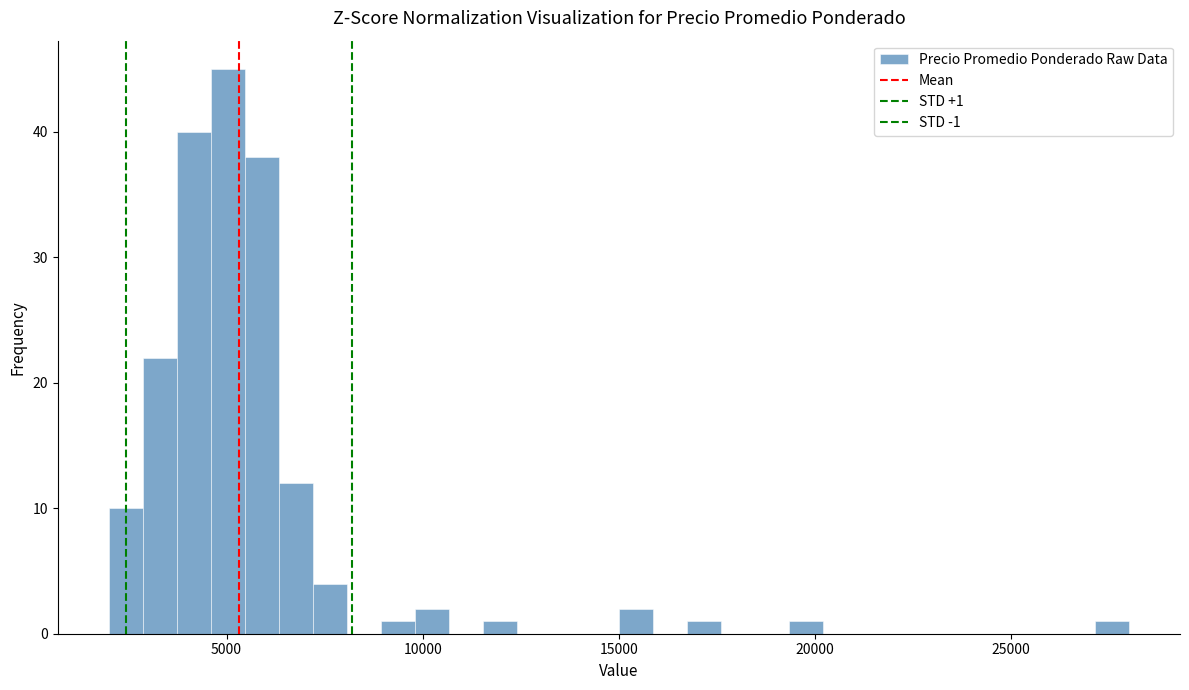

Around what value on the x-axis is the tallest bar? Give the approximate position of its centre, as read against the axis.

5000